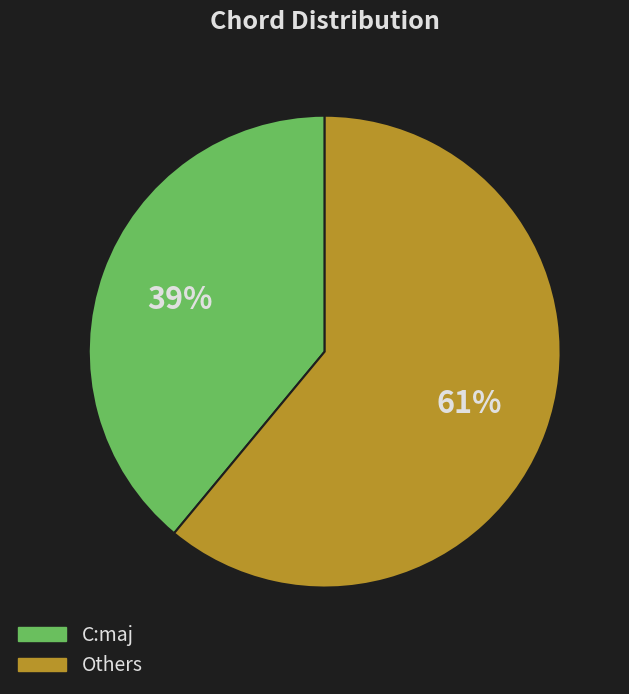

Which category accounts for the majority?

Others